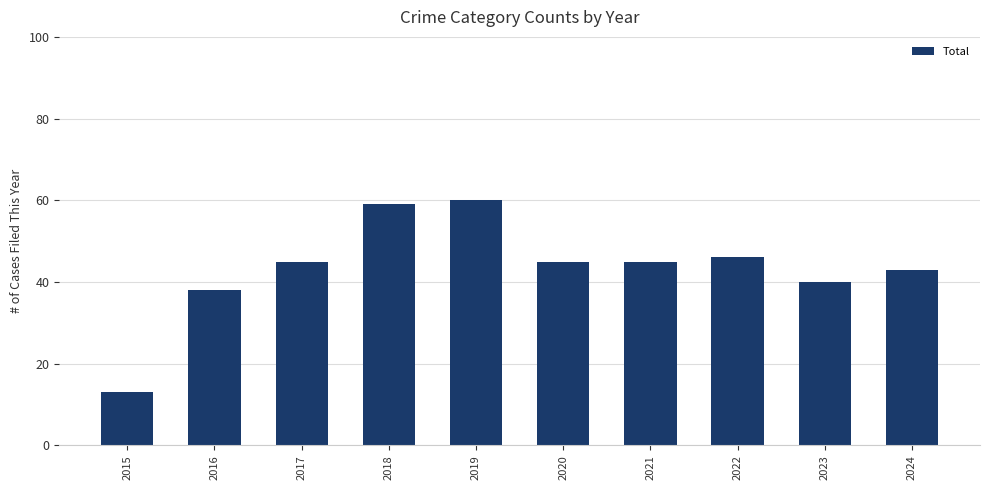

The value at 2017 is 71. True or false?

False